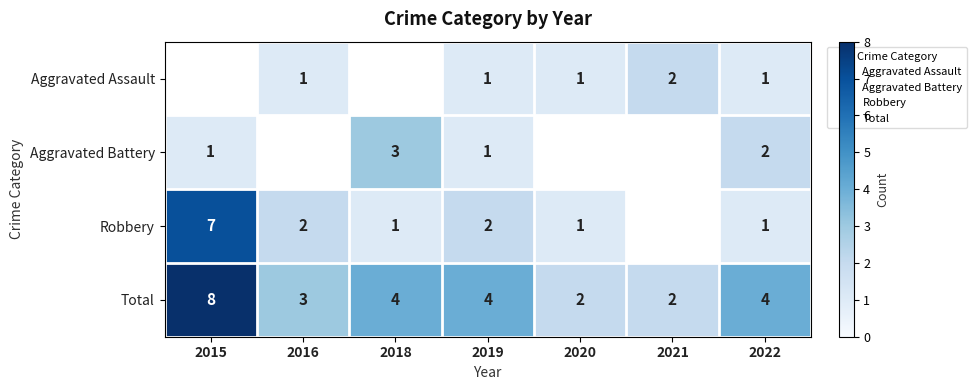

How many data points in Aggravated Battery are above 2?

1